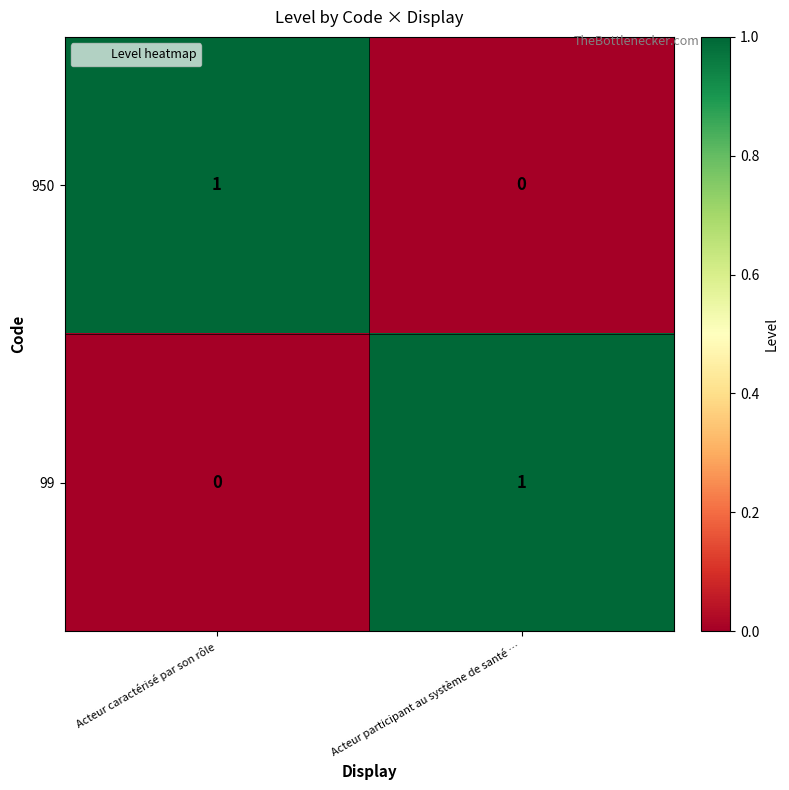

Where is 99 nearest to the value 0?

Acteur caractérisé par son rôle